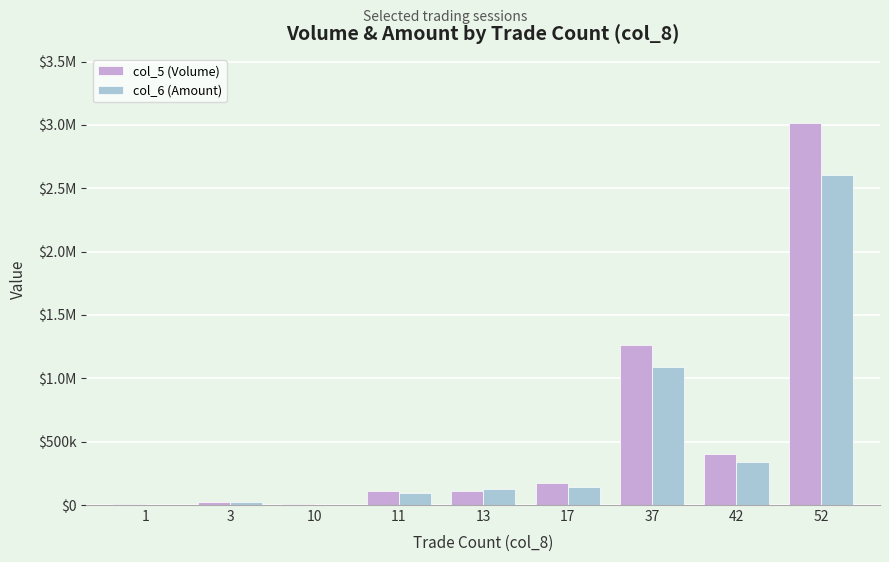

What are all the series names shown in the legend?

col_5 (Volume), col_6 (Amount)